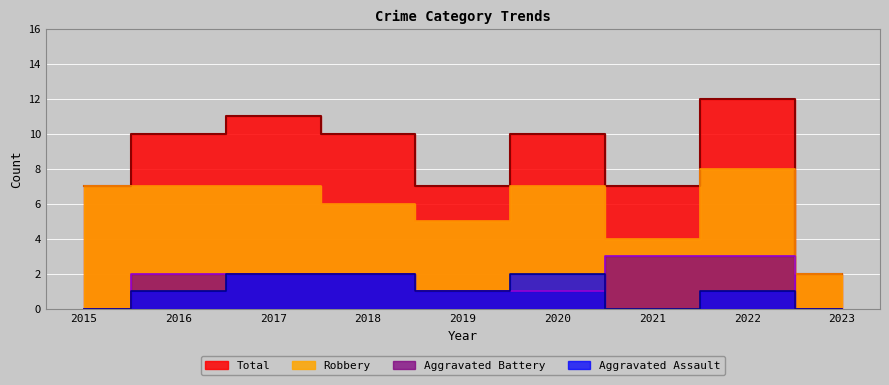

Which label corresponds to the largest value in the chart?

2022